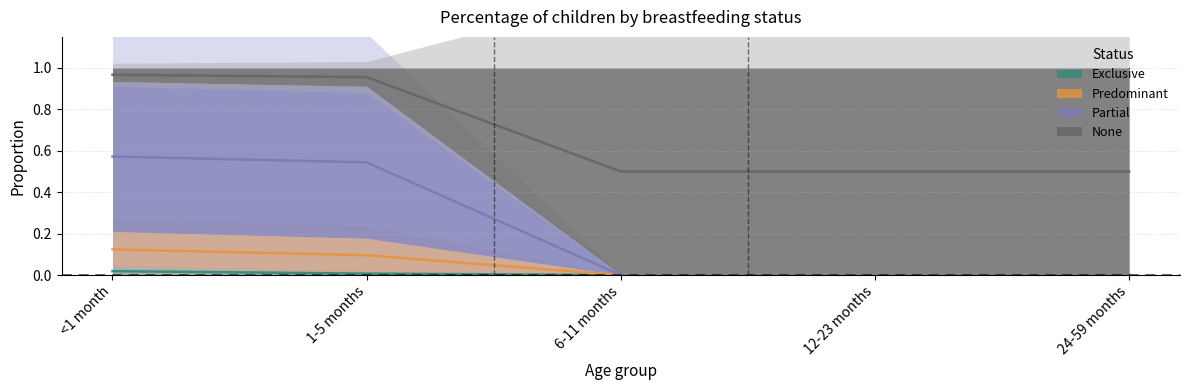

What is the label of the 4th point from the right?

1-5 months